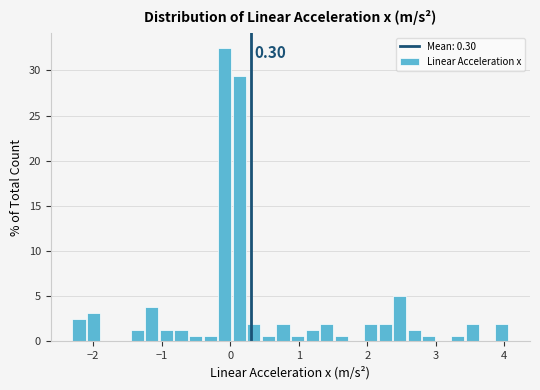

Read against the x-axis, roughly where is the centre of the tallest bar?

-0.1